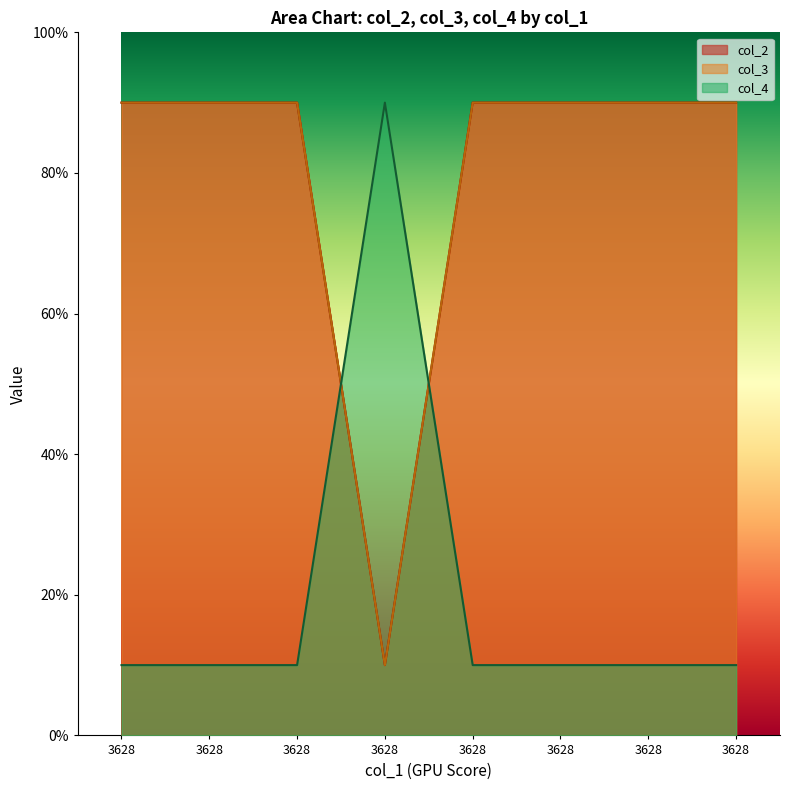

Reading left to right, list all the values displayed in this chart.

col_2: 90	90	90	10	90	90	90	90
col_3: 90	90	90	10	90	90	90	90
col_4: 10	10	10	90	10	10	10	10